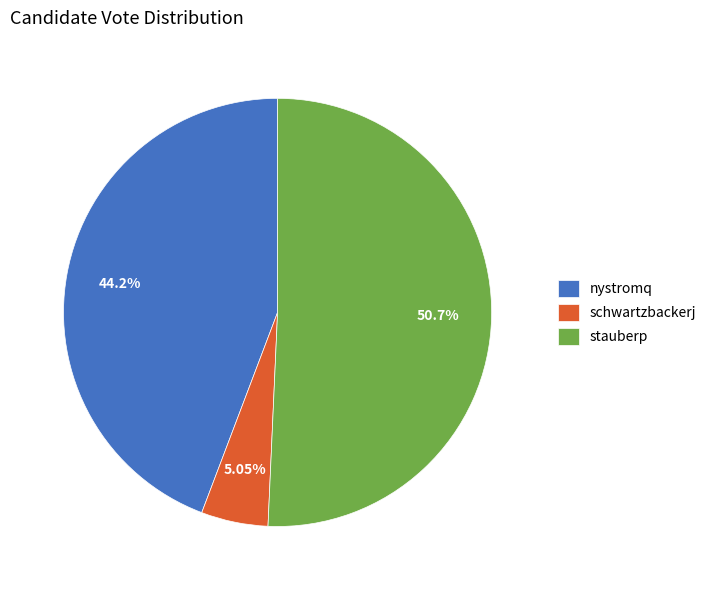

What is the ratio of the value at nystromq to the value at stauberp?

0.9